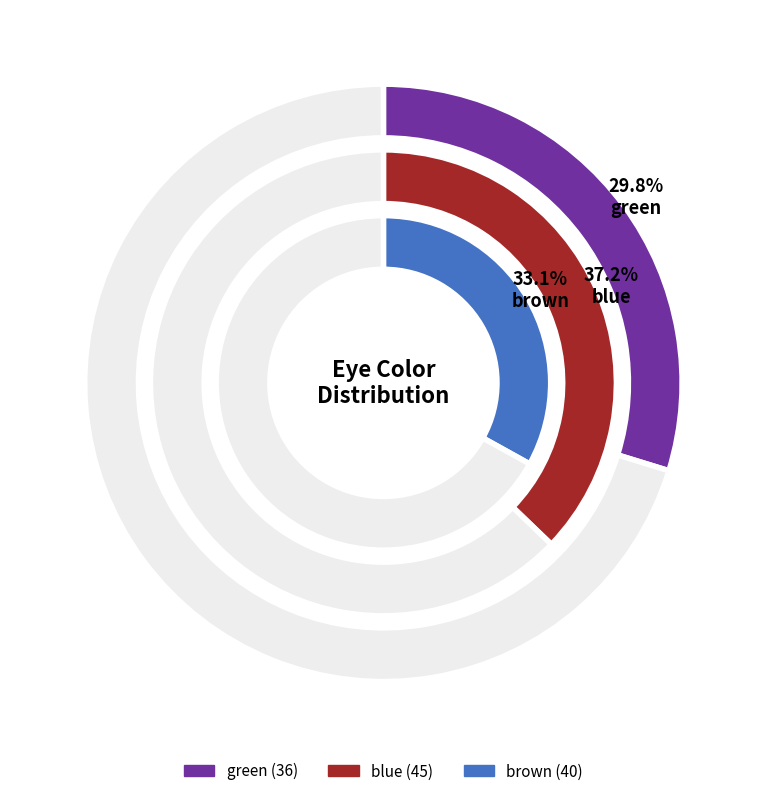

Which slice is the largest?

blue